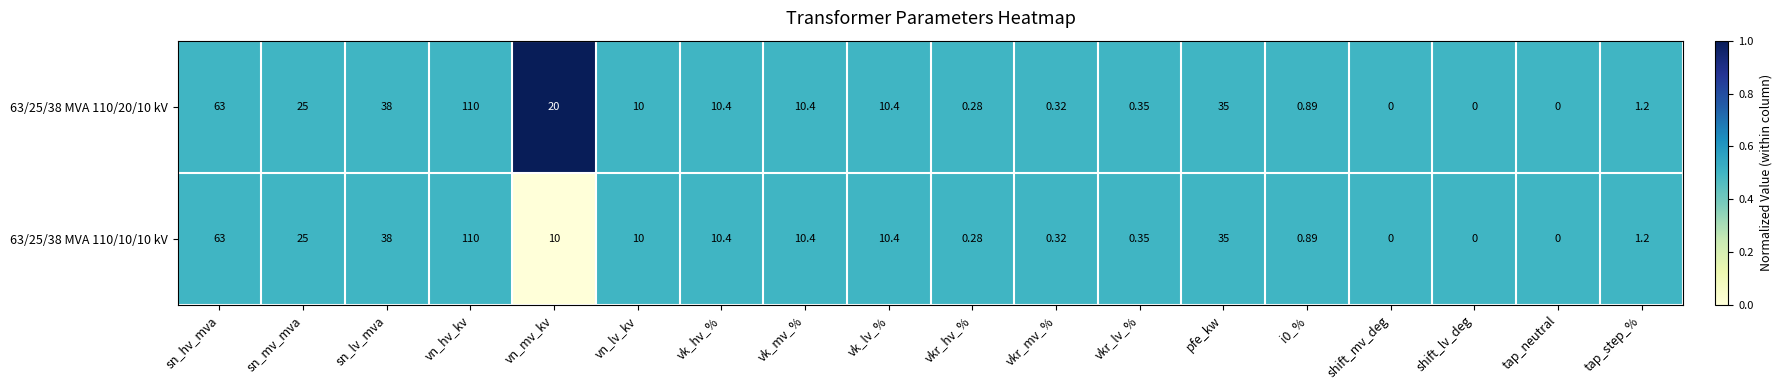

What is the total value across all series at sn_lv_mva?

76.0